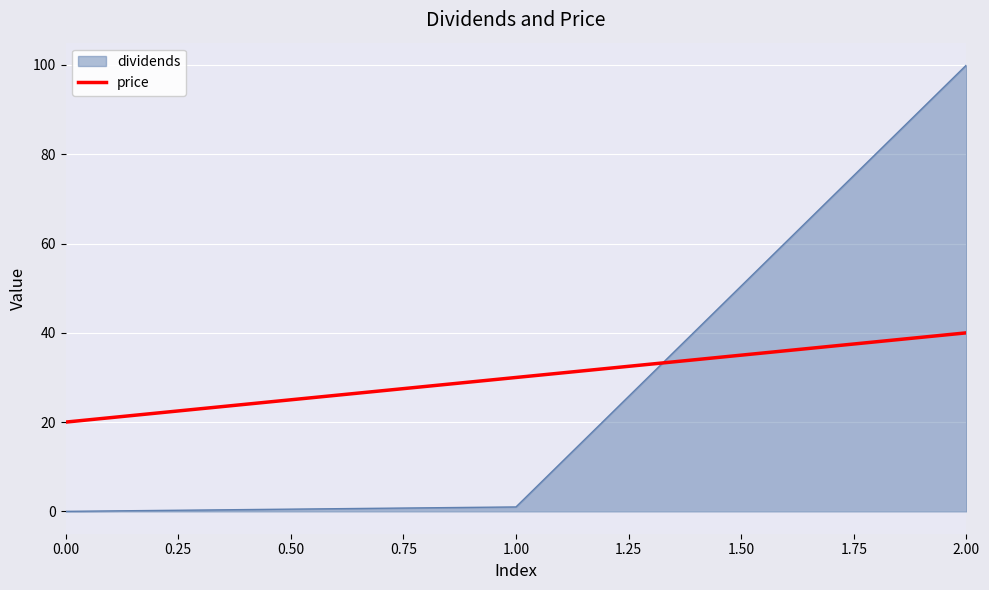

True or false: price has a value of 20.0 at 0.00.

True